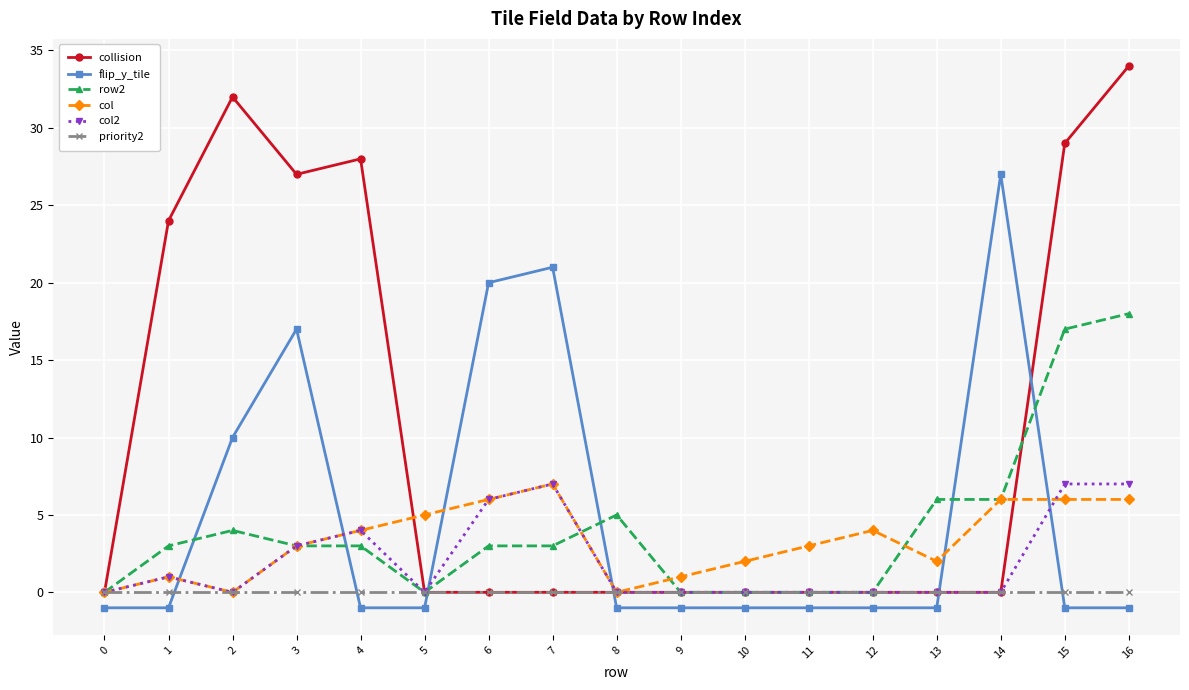

True or false: flip_y_tile and row2 cross at least once.

True